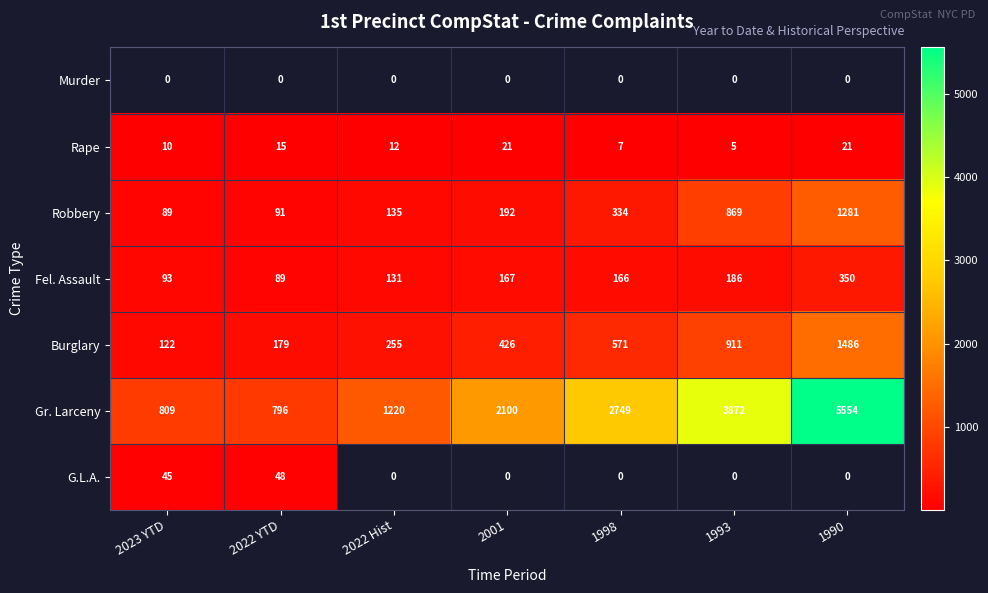

True or false: Fel. Assault has a value of 186 at 1993.

True